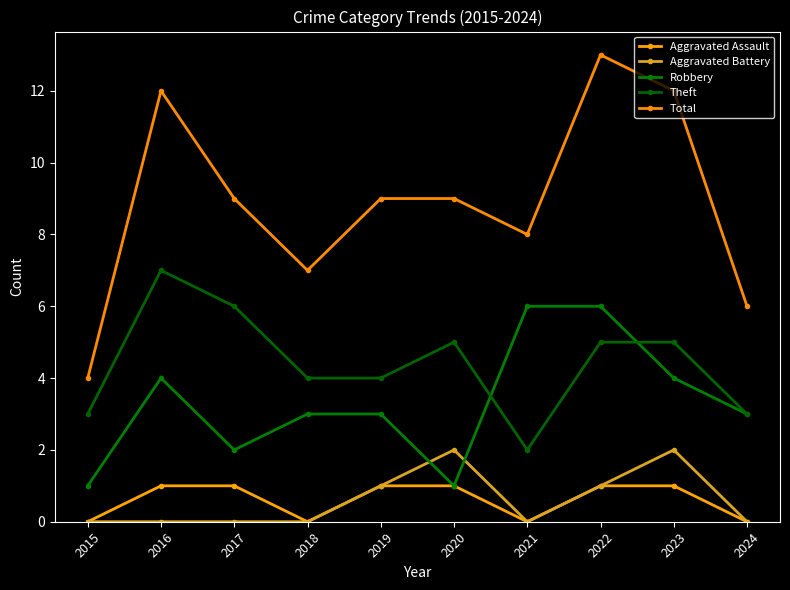

Which series has the largest total across all categories?

Total